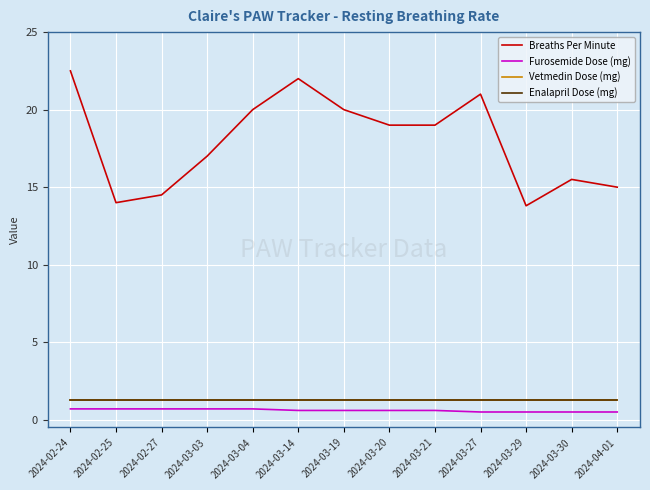

Reading left to right, transcribe all the data shown in this chart.

Breaths Per Minute: 2024-02-24=22.5	2024-02-25=14.0	2024-02-27=14.5	2024-03-03=17.0	2024-03-04=20.0	2024-03-14=22.0	2024-03-19=20.0	2024-03-20=19.0	2024-03-21=19.0	2024-03-27=21.0	2024-03-29=13.8	2024-03-30=15.5	2024-04-01=15.0
Furosemide Dose (mg): 2024-02-24=0.7	2024-02-25=0.7	2024-02-27=0.7	2024-03-03=0.7	2024-03-04=0.7	2024-03-14=0.6	2024-03-19=0.6	2024-03-20=0.6	2024-03-21=0.6	2024-03-27=0.5	2024-03-29=0.5	2024-03-30=0.5	2024-04-01=0.5
Vetmedin Dose (mg): 2024-02-24=1.2	2024-02-25=1.2	2024-02-27=1.2	2024-03-03=1.2	2024-03-04=1.2	2024-03-14=1.2	2024-03-19=1.2	2024-03-20=1.2	2024-03-21=1.2	2024-03-27=1.2	2024-03-29=1.2	2024-03-30=1.2	2024-04-01=1.2
Enalapril Dose (mg): 2024-02-24=1.2	2024-02-25=1.2	2024-02-27=1.2	2024-03-03=1.2	2024-03-04=1.2	2024-03-14=1.2	2024-03-19=1.2	2024-03-20=1.2	2024-03-21=1.2	2024-03-27=1.2	2024-03-29=1.2	2024-03-30=1.2	2024-04-01=1.2